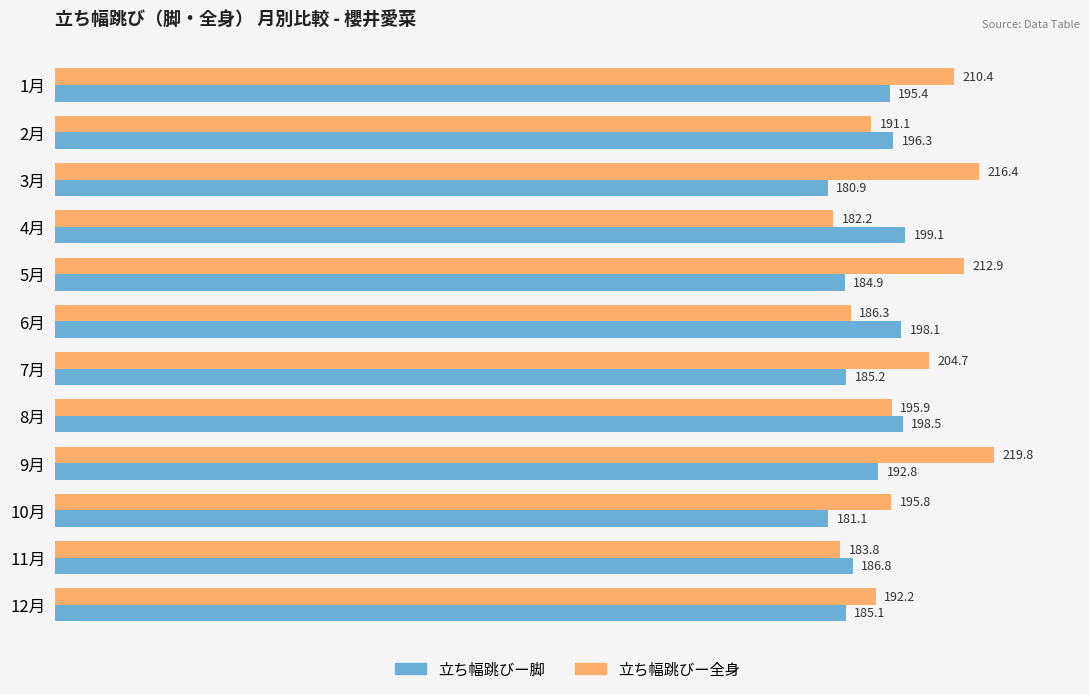

At which label does 立ち幅跳びー全身 reach its peak?

9月